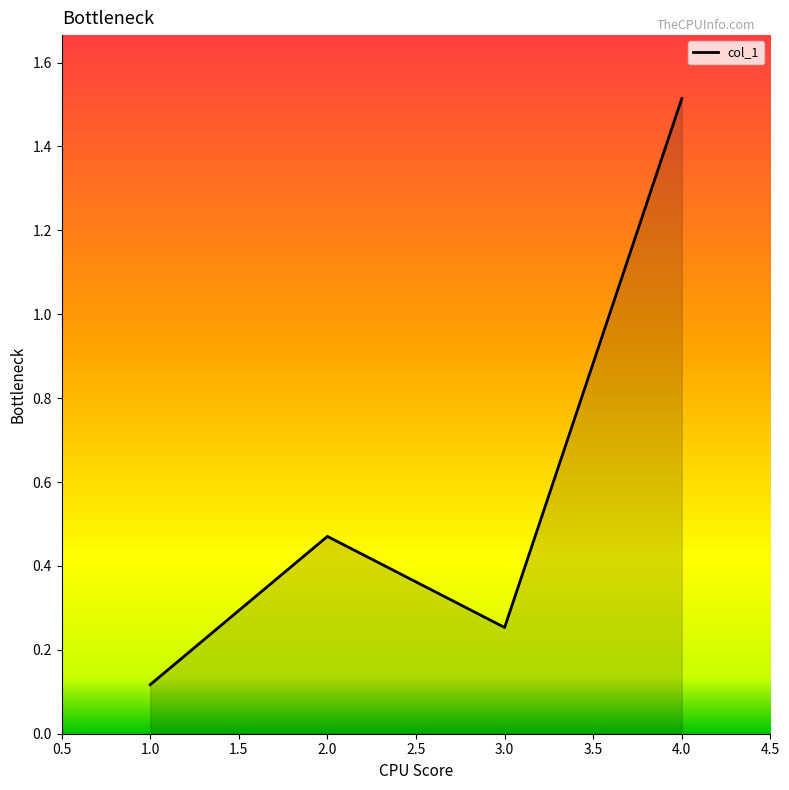

What is the average value?

0.6